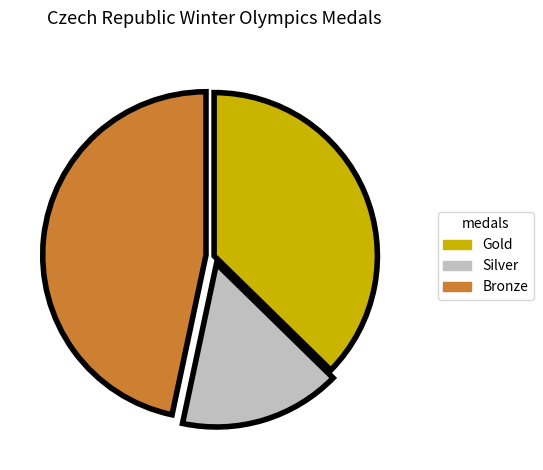

Combined, do Bronze and Silver account for over 50%?

Yes